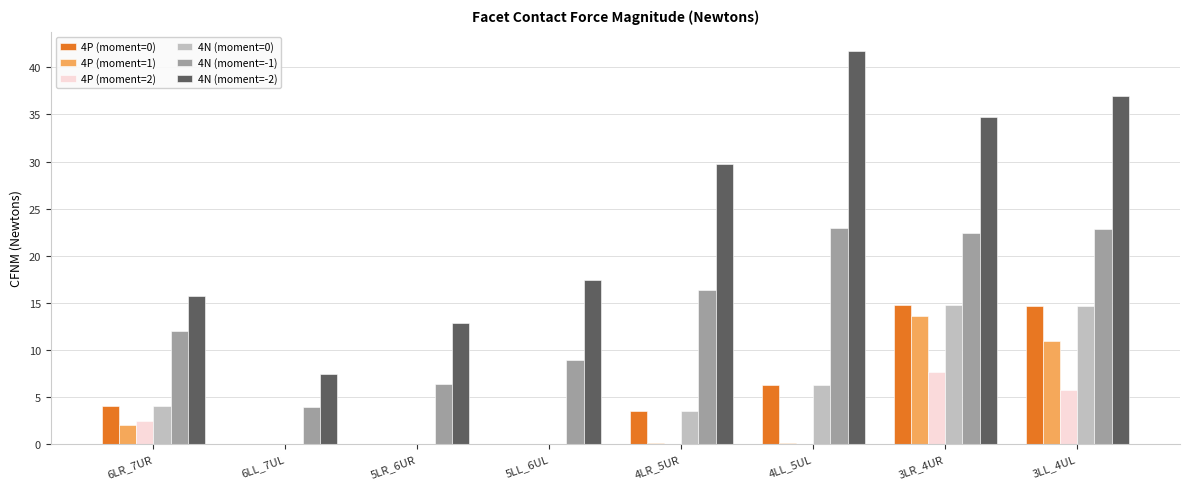

Is the value of 4P (moment=0) at 5LL_6UL greater than the value of 4N (moment=-2) at 3LL_4UL?

No